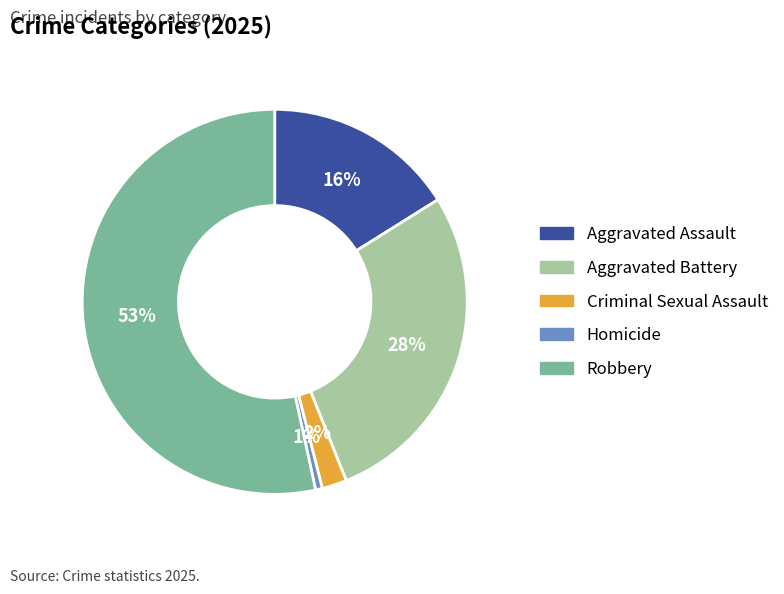

Is it true that Criminal Sexual Assault is 2% of the pie?

True